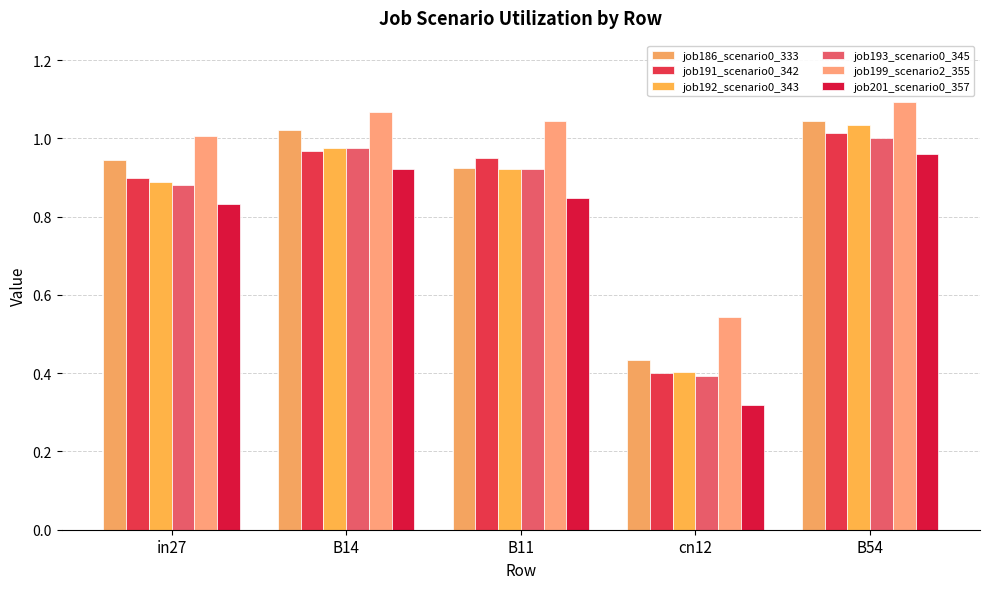

Rank the categories by job199_scenario2_355 value from lowest to highest.

cn12, in27, B11, B14, B54